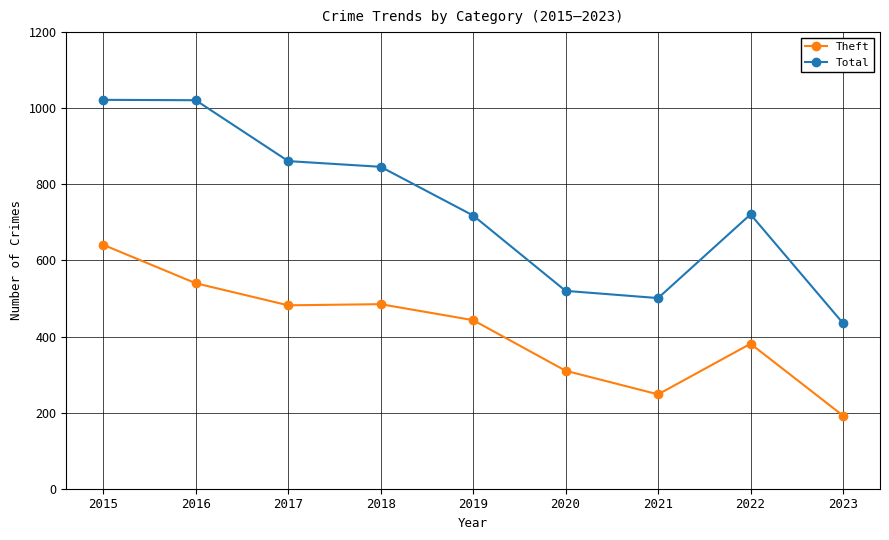

What is the difference between the highest and lowest values at 2017?

379